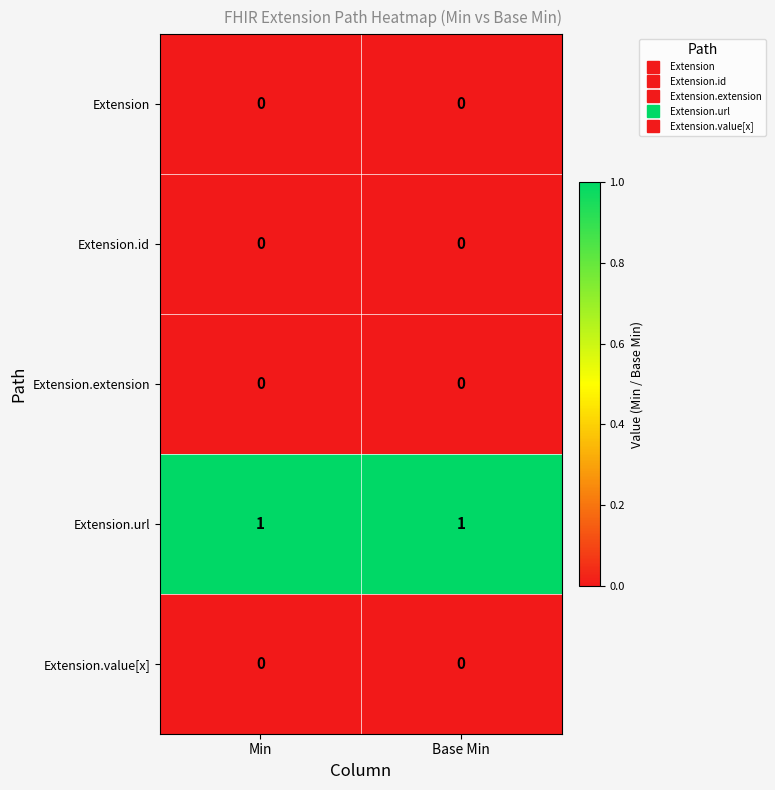

What is the spread (max minus min) of values at Base Min?

1